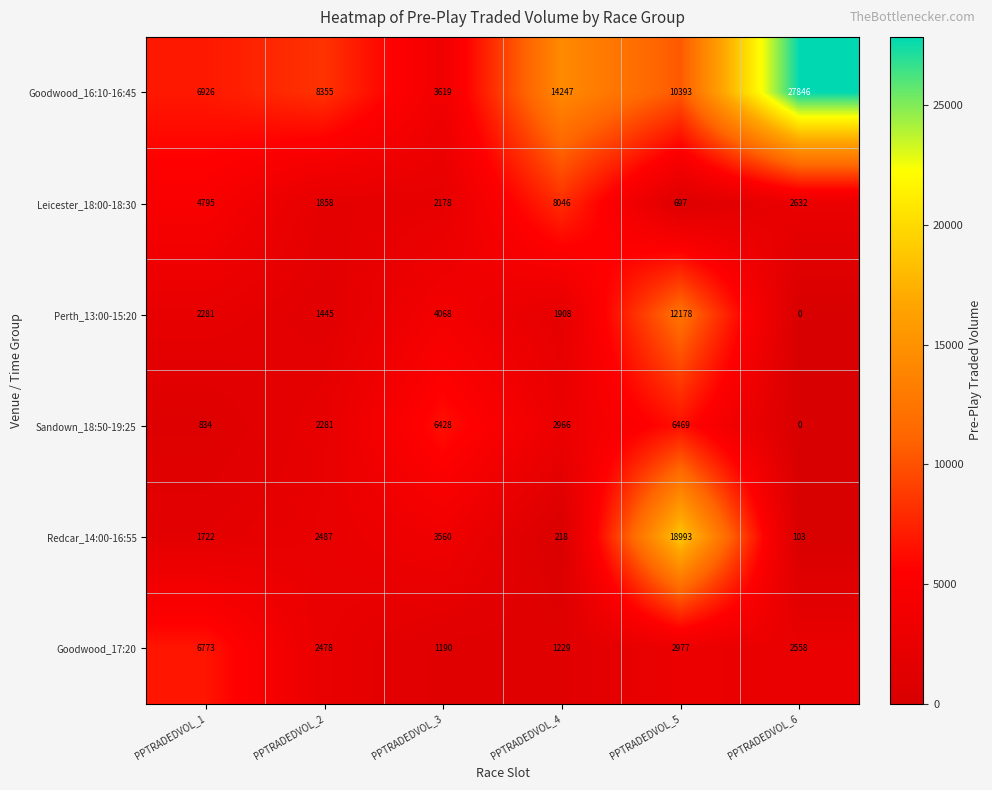

What is the difference between the second highest and second lowest values in the Goodwood_17:20 series?

1748